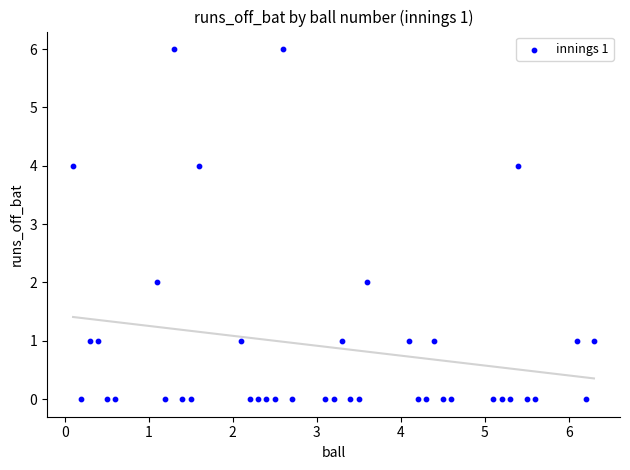

What is the range of Y values (max minus min)?

6